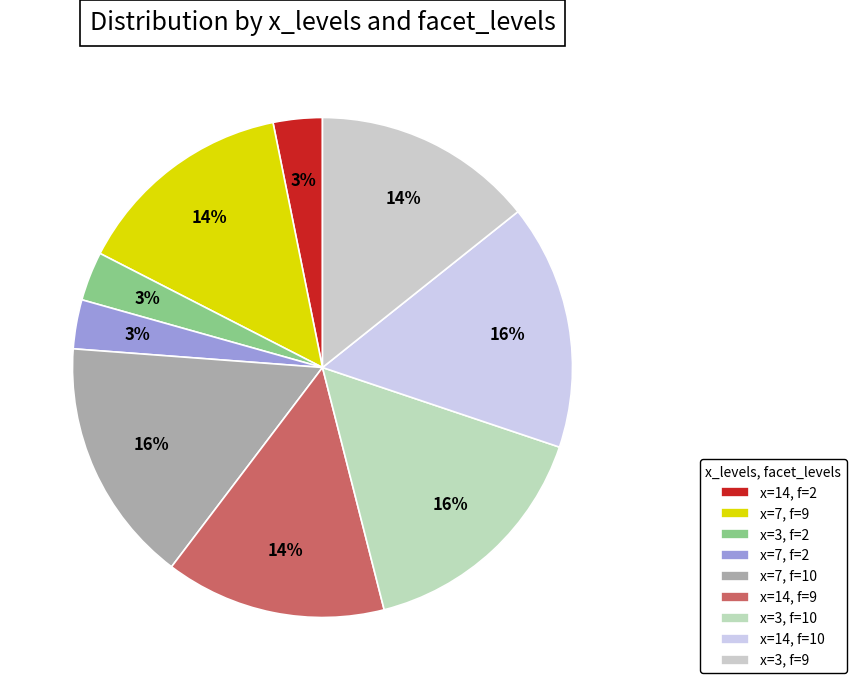

Count the number of slices in the pie.

9